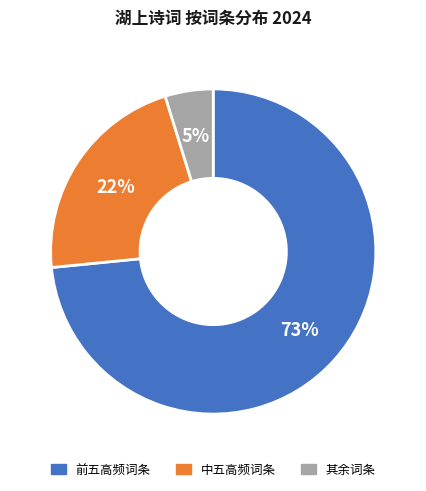

How many slices are in this pie chart?

3